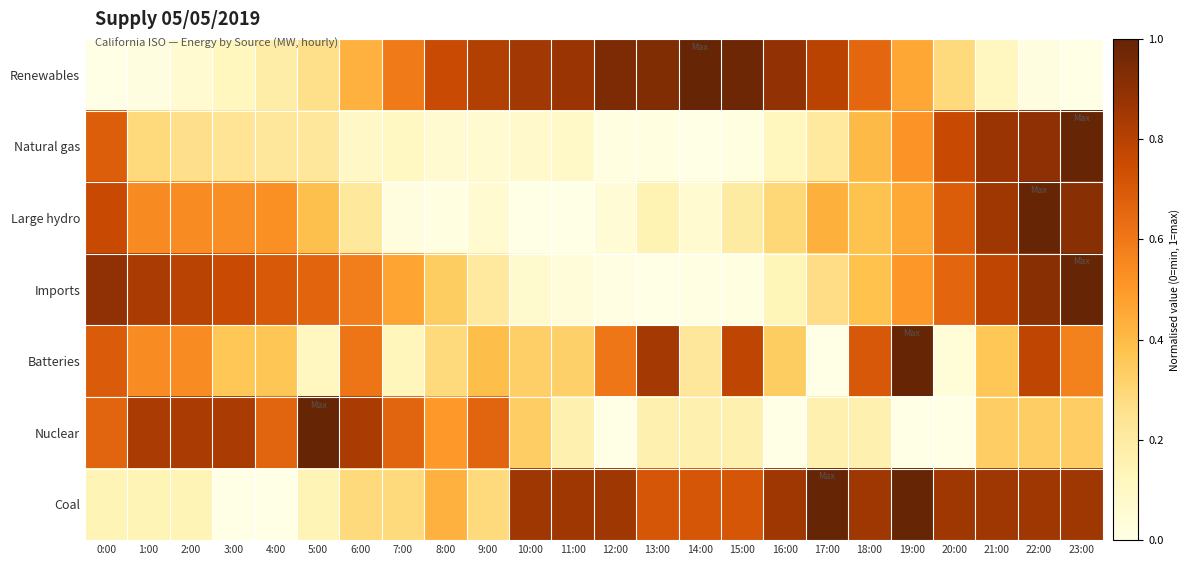

Reading left to right, extract all data points from this chart.

Renewables: 0:00=0.0	1:00=0.0	2:00=0.1	3:00=0.1	4:00=0.2	5:00=0.3	6:00=0.4	7:00=0.6	8:00=0.8	9:00=0.8	10:00=0.8	11:00=0.9	12:00=0.9	13:00=0.9	14:00=1.0	15:00=1.0	16:00=0.9	17:00=0.8	18:00=0.7	19:00=0.5	20:00=0.3	21:00=0.1	22:00=0.0	23:00=0.0
Natural gas: 0:00=0.7	1:00=0.3	2:00=0.3	3:00=0.2	4:00=0.2	5:00=0.2	6:00=0.1	7:00=0.1	8:00=0.1	9:00=0.1	10:00=0.1	11:00=0.1	12:00=0.0	13:00=0.0	14:00=0.0	15:00=0.0	16:00=0.1	17:00=0.2	18:00=0.4	19:00=0.5	20:00=0.8	21:00=0.9	22:00=0.9	23:00=1.0
Large hydro: 0:00=0.8	1:00=0.5	2:00=0.5	3:00=0.5	4:00=0.5	5:00=0.4	6:00=0.2	7:00=0.0	8:00=0.0	9:00=0.1	10:00=0.0	11:00=0.0	12:00=0.1	13:00=0.2	14:00=0.1	15:00=0.2	16:00=0.3	17:00=0.4	18:00=0.4	19:00=0.5	20:00=0.7	21:00=0.9	22:00=1.0	23:00=0.9
Imports: 0:00=0.9	1:00=0.8	2:00=0.8	3:00=0.8	4:00=0.7	5:00=0.7	6:00=0.6	7:00=0.5	8:00=0.3	9:00=0.2	10:00=0.1	11:00=0.0	12:00=0.0	13:00=0.0	14:00=0.0	15:00=0.0	16:00=0.1	17:00=0.3	18:00=0.4	19:00=0.5	20:00=0.7	21:00=0.8	22:00=0.9	23:00=1.0
Batteries: 0:00=0.7	1:00=0.5	2:00=0.5	3:00=0.4	4:00=0.4	5:00=0.1	6:00=0.6	7:00=0.1	8:00=0.3	9:00=0.4	10:00=0.3	11:00=0.3	12:00=0.6	13:00=0.8	14:00=0.2	15:00=0.8	16:00=0.3	17:00=0.0	18:00=0.7	19:00=1.0	20:00=0.0	21:00=0.4	22:00=0.8	23:00=0.6
Nuclear: 0:00=0.7	1:00=0.8	2:00=0.8	3:00=0.8	4:00=0.7	5:00=1.0	6:00=0.8	7:00=0.7	8:00=0.5	9:00=0.7	10:00=0.3	11:00=0.2	12:00=0.0	13:00=0.2	14:00=0.2	15:00=0.2	16:00=0.0	17:00=0.2	18:00=0.2	19:00=0.0	20:00=0.0	21:00=0.3	22:00=0.3	23:00=0.3
Coal: 0:00=0.1	1:00=0.1	2:00=0.1	3:00=0.0	4:00=0.0	5:00=0.1	6:00=0.3	7:00=0.3	8:00=0.4	9:00=0.3	10:00=0.9	11:00=0.9	12:00=0.9	13:00=0.7	14:00=0.7	15:00=0.7	16:00=0.9	17:00=1.0	18:00=0.9	19:00=1.0	20:00=0.9	21:00=0.9	22:00=0.9	23:00=0.9